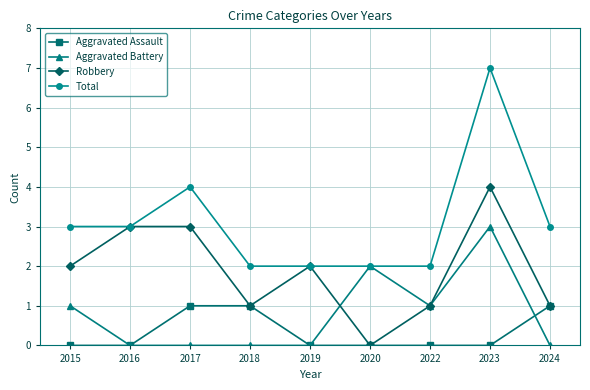

What are all the series names shown in the legend?

Aggravated Assault, Aggravated Battery, Robbery, Total